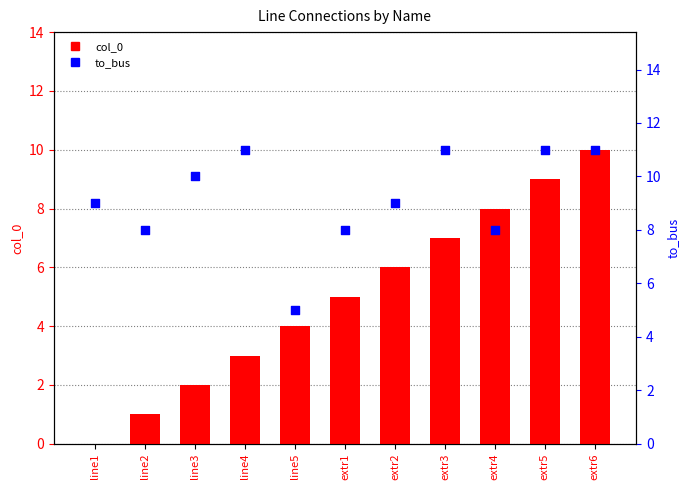

At how many categories does at least one series exceed 4?

11